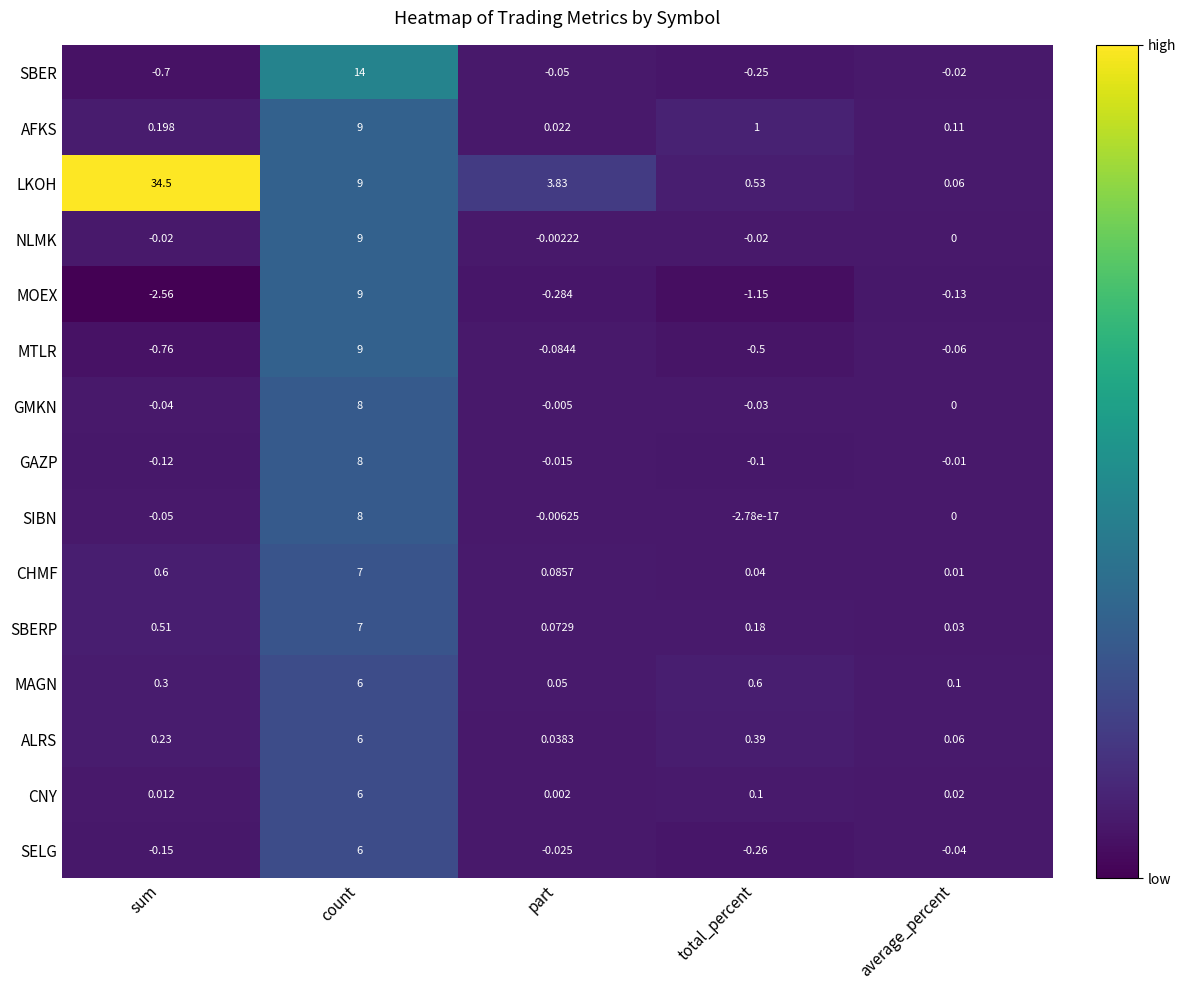

Rank the categories by SELG value from lowest to highest.

total_percent, sum, average_percent, part, count